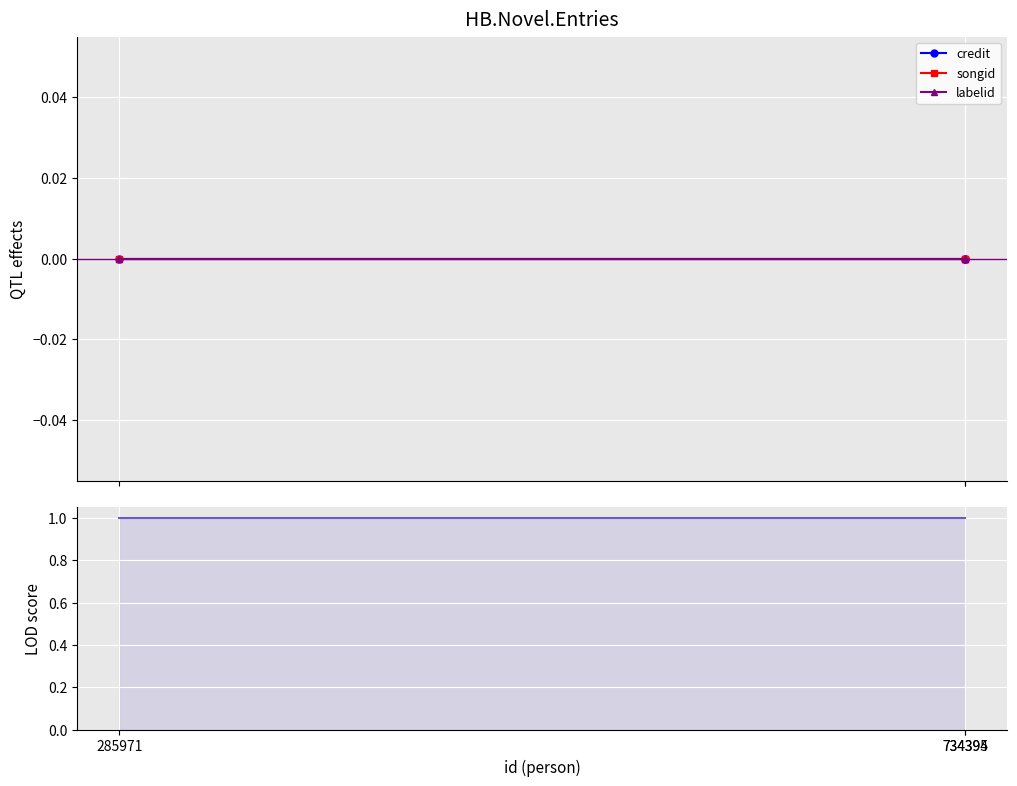

At which label does labelid reach its minimum?

285971